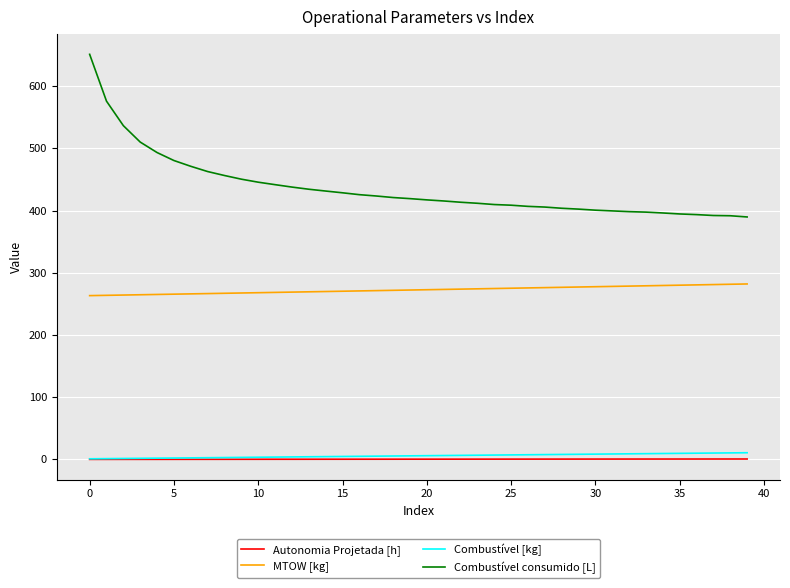

Which series has the largest range (max minus min)?

Combustível consumido [L]